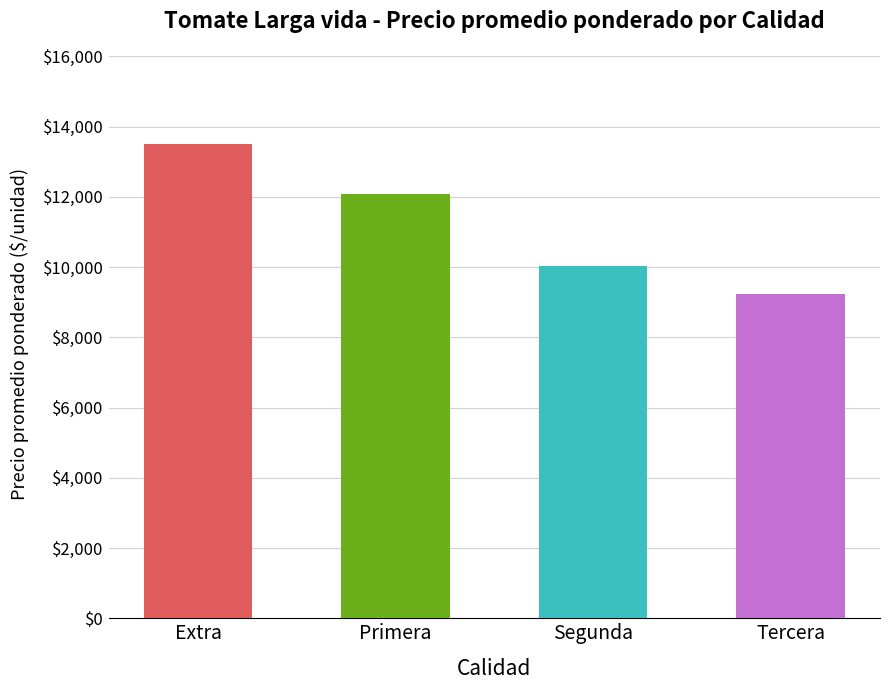

The value at Extra is 13510. True or false?

True